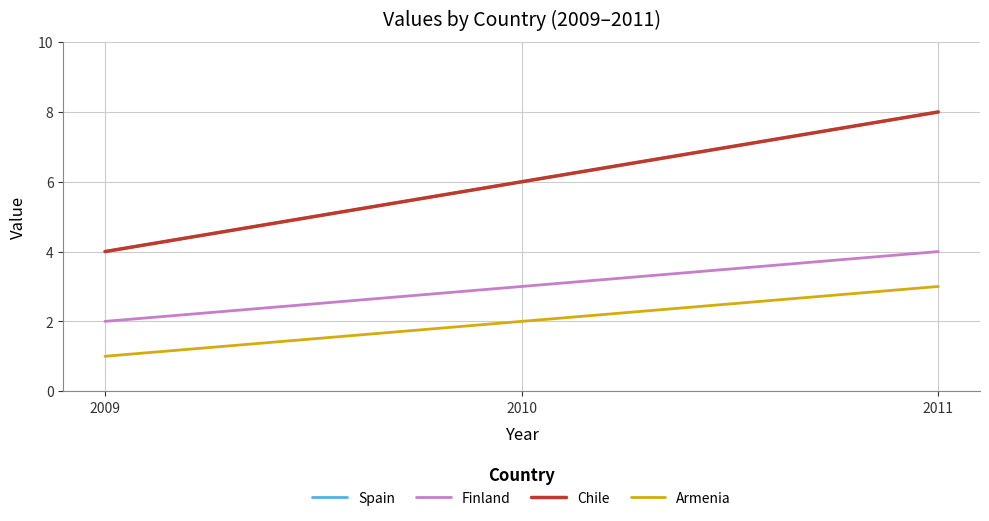

Does the chart have visible grid lines?

Yes